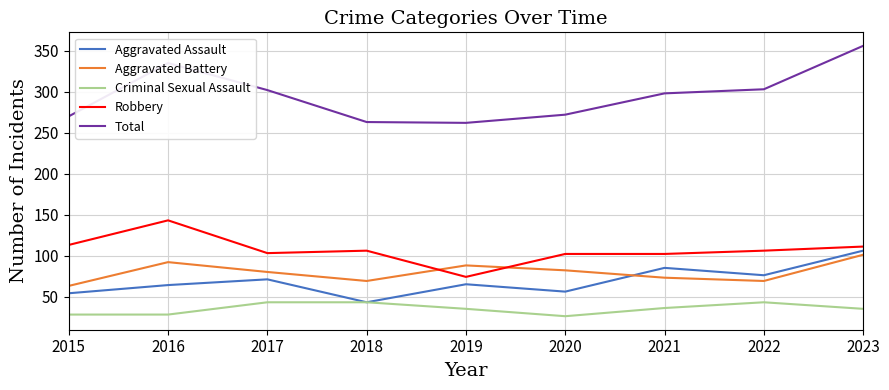

True or false: Aggravated Assault and Total intersect in this chart.

False